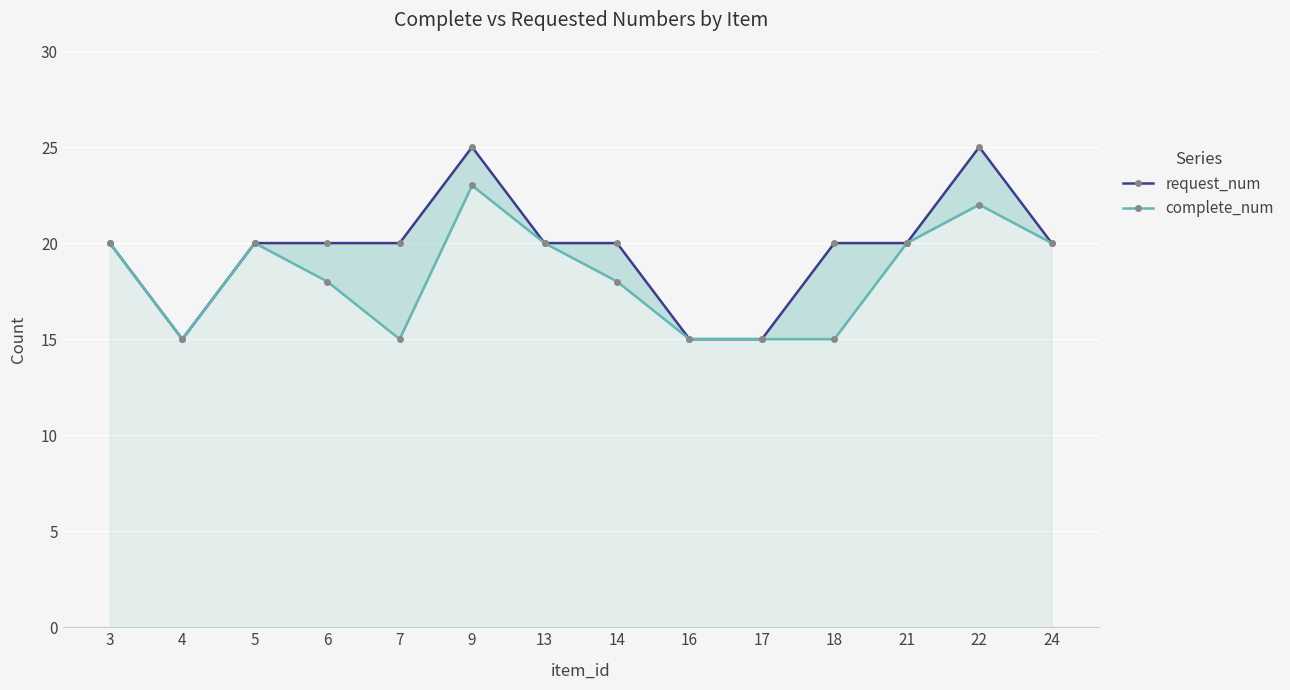

What are all the series names shown in the legend?

request_num, complete_num